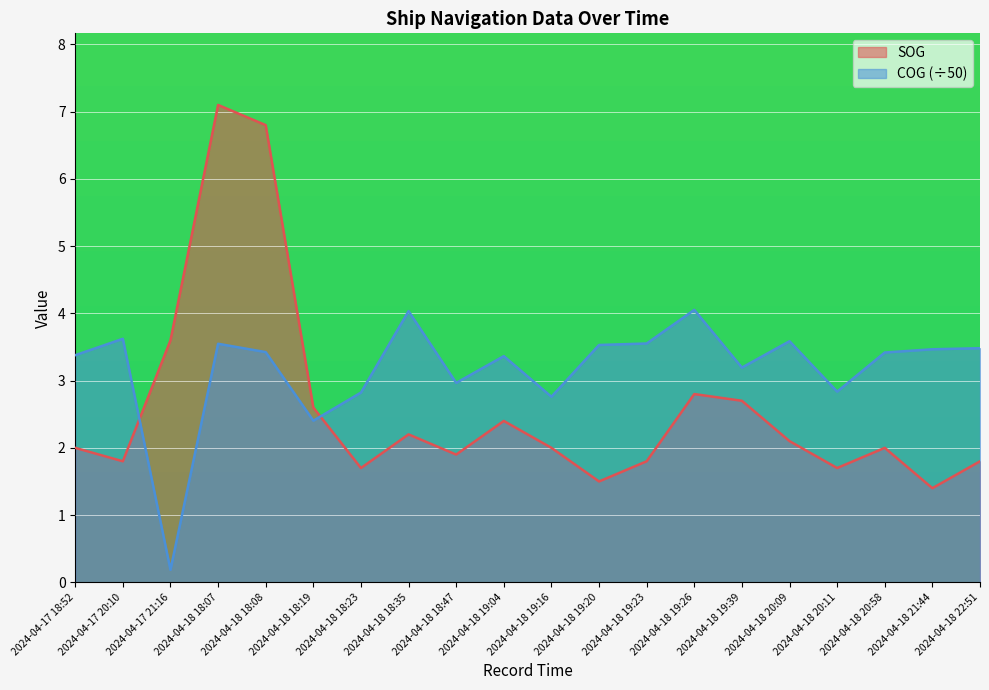

Reading left to right, extract all data points from this chart.

SOG: 2.0	1.8	3.6	7.1	6.8	2.6	1.7	2.2	1.9	2.4	2.0	1.5	1.8	2.8	2.7	2.1	1.7	2.0	1.4	1.8
COG: 3.4	3.6	0.2	3.5	3.4	2.4	2.8	4.0	3.0	3.4	2.8	3.5	3.6	4.1	3.2	3.6	2.8	3.4	3.5	3.5